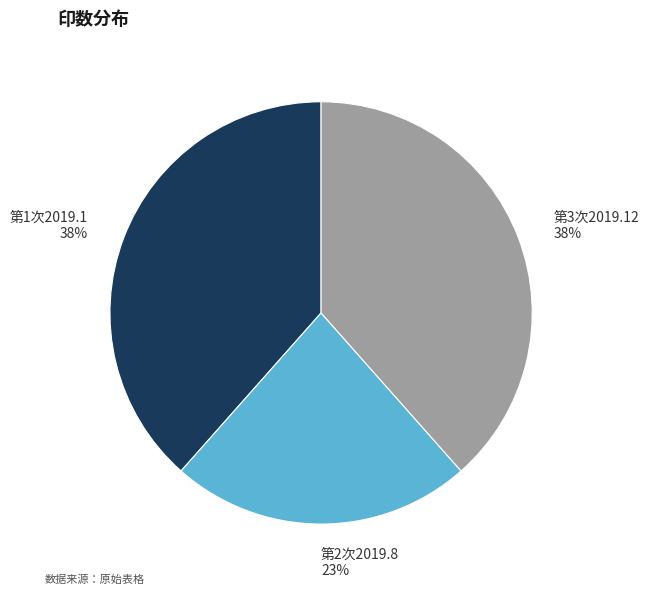

To the nearest percent, what is the average slice percentage?

33%